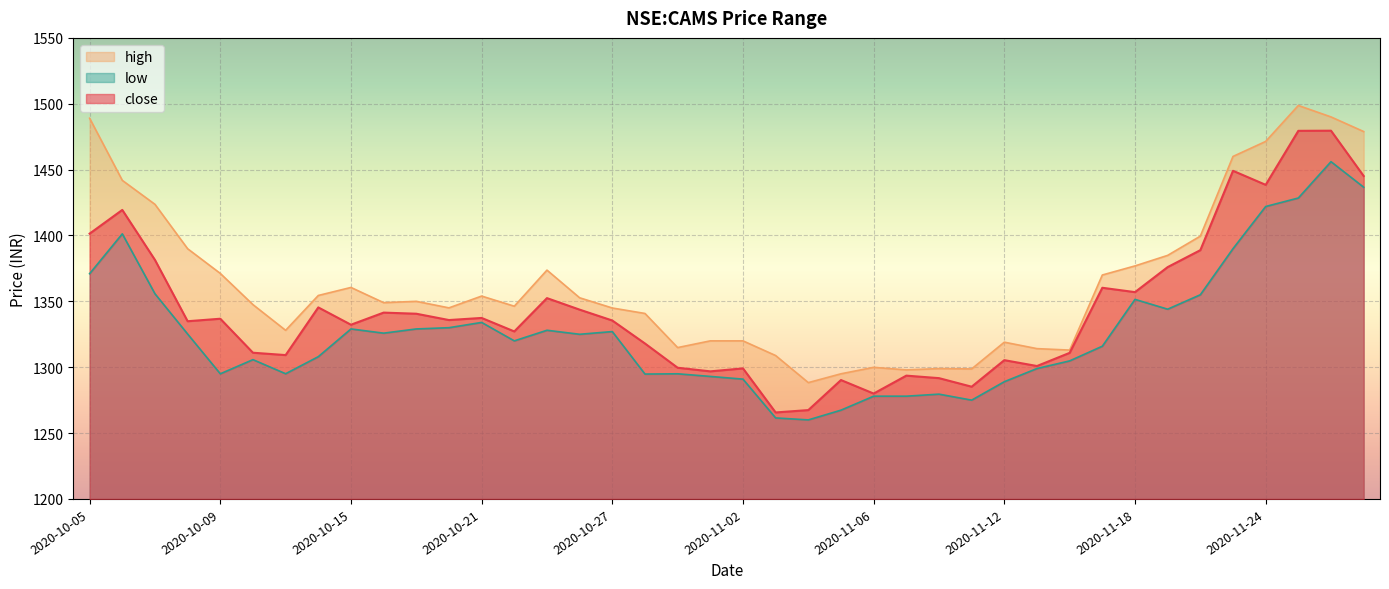

What is the smallest value displayed?

1260.0